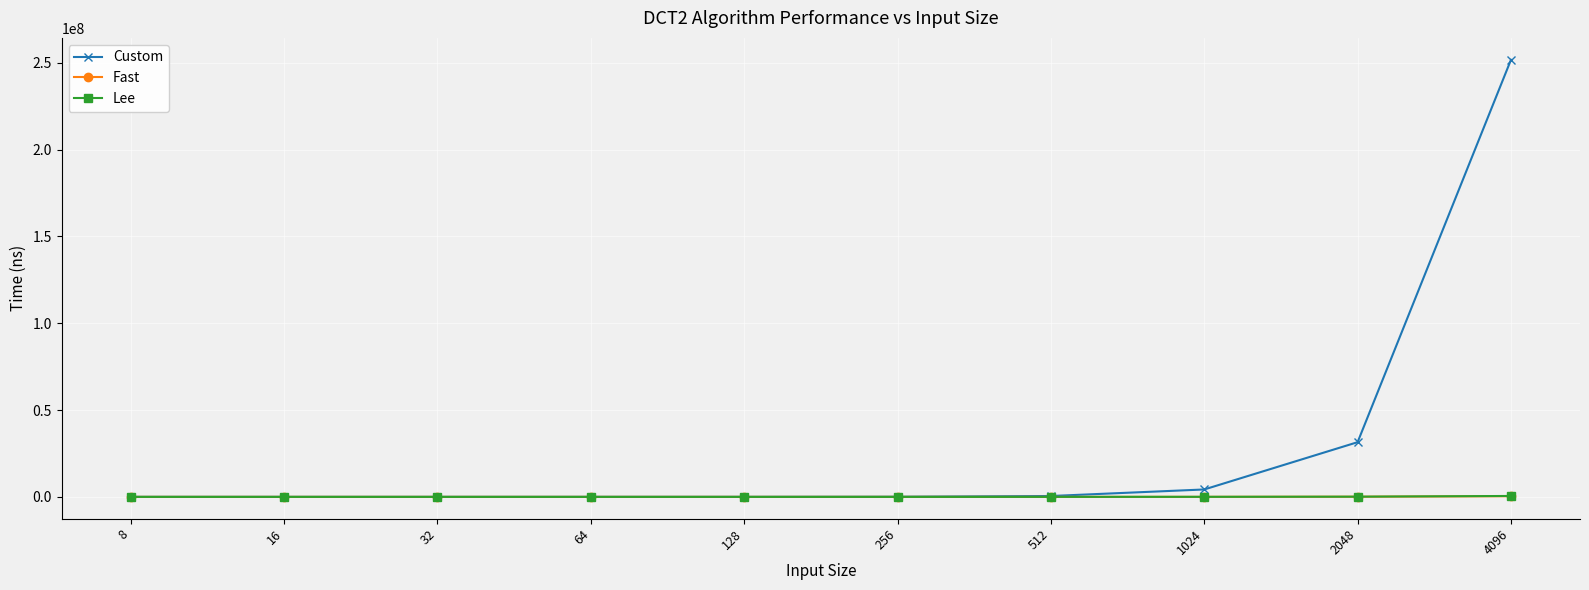

Is the value of Custom at 4096 greater than the value of Fast at 512?

Yes